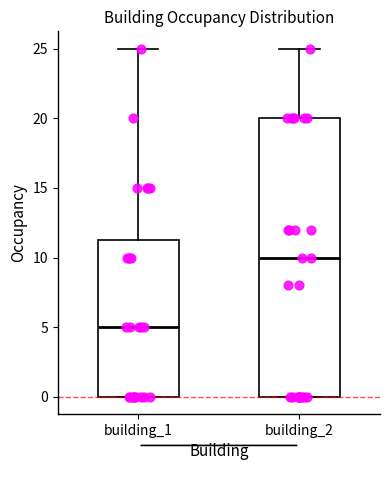

Reading left to right, transcribe this box plot: for each box, give where its median line is, the range the box spans, and where its two whiskers end, as read against the y-axis. The values are not printed on the chart, so give them approximately, as read against the axis.

building_1: median 5.0, box 0.0 to 11.5, whiskers 0.0 to 25.0
building_2: median 10.0, box 0.0 to 20.0, whiskers 0.0 to 25.0